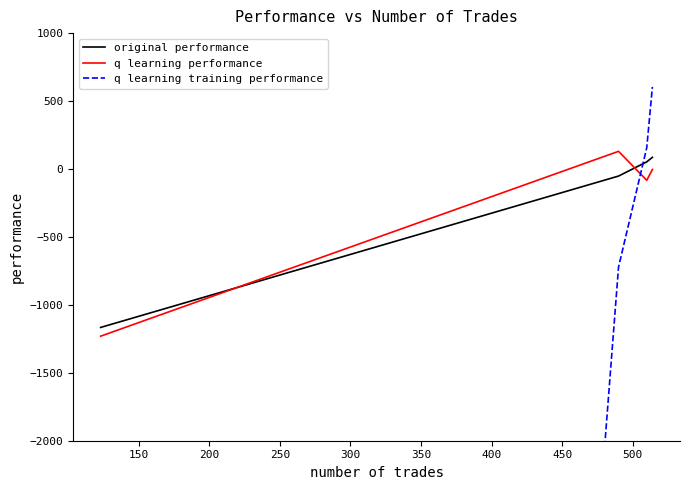

What is the highest value of the original performance series?

85.8